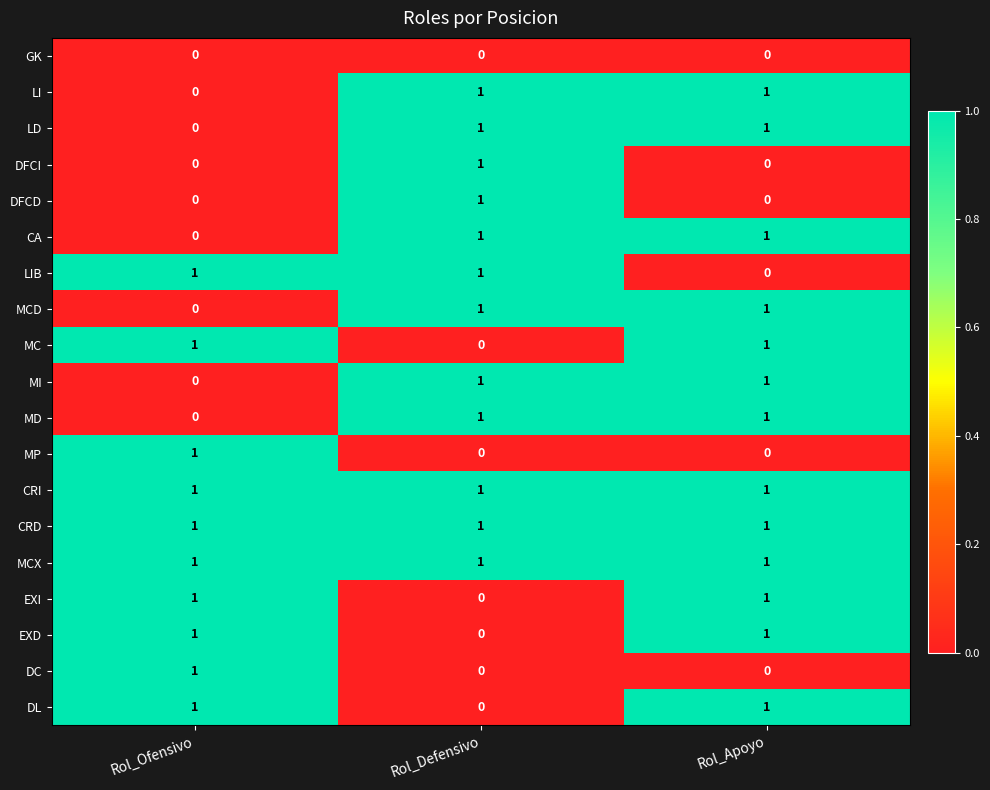

How many EXI values are between 0 and 1?

3